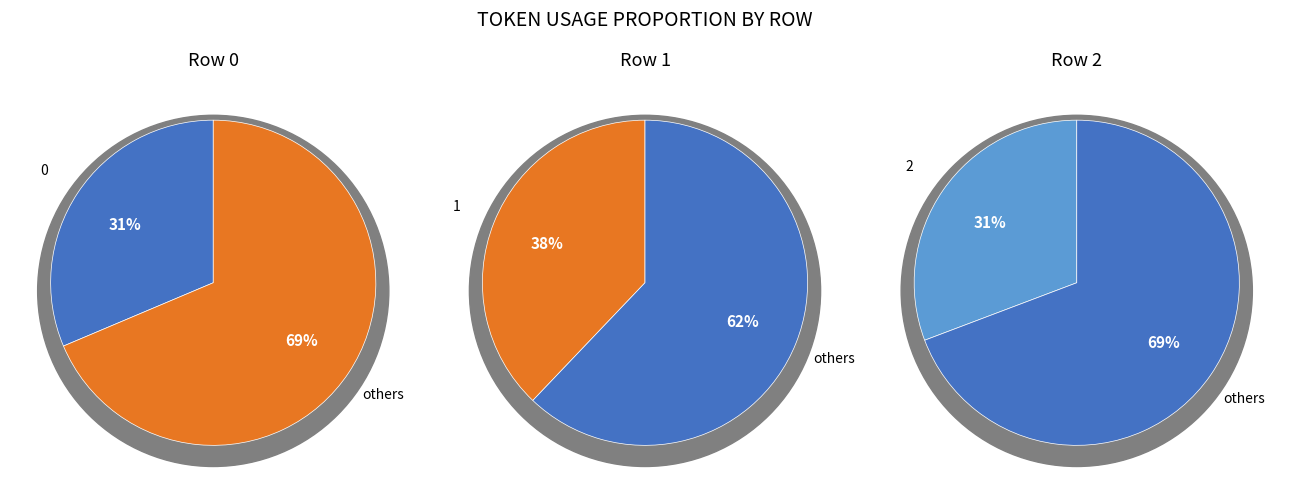

To the nearest percent, what portion does 2 represent?

31%